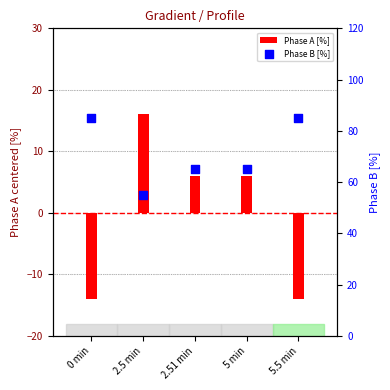

Which series has the largest total across all categories?

Phase B [%]